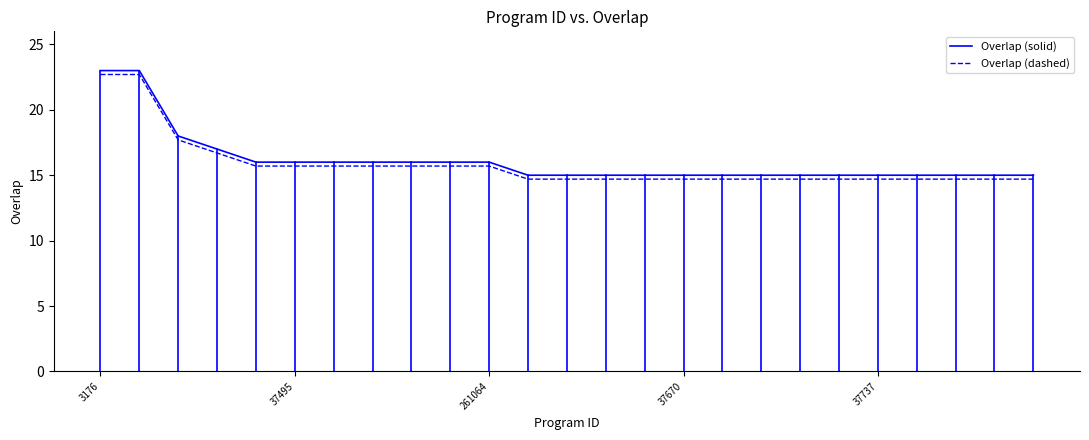

What is the smallest value displayed?

14.7